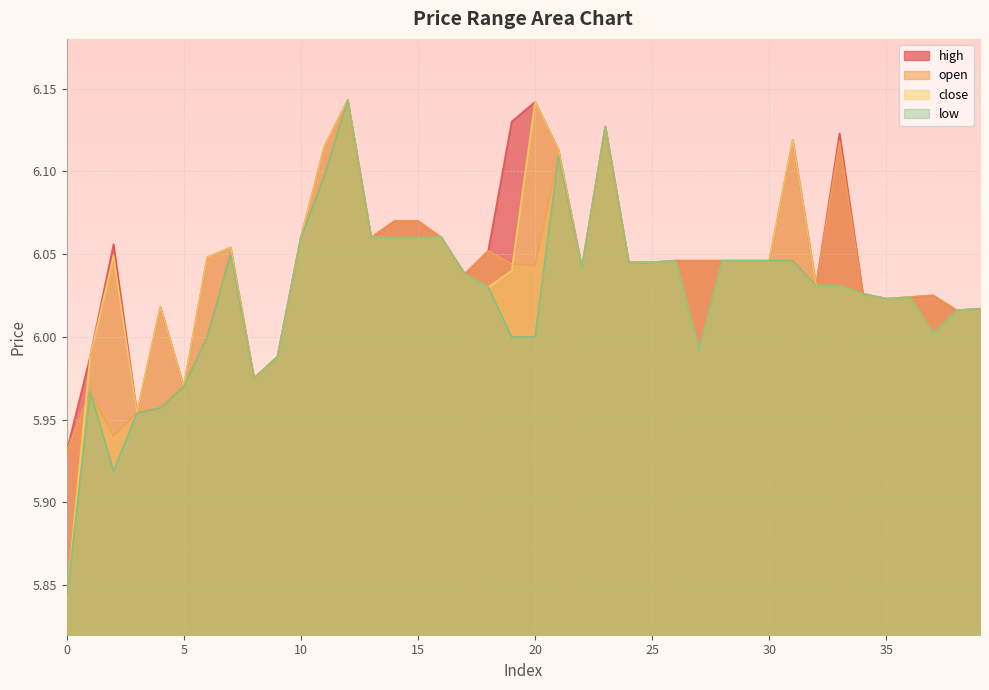

How many interior local peaks does the close series have?

9